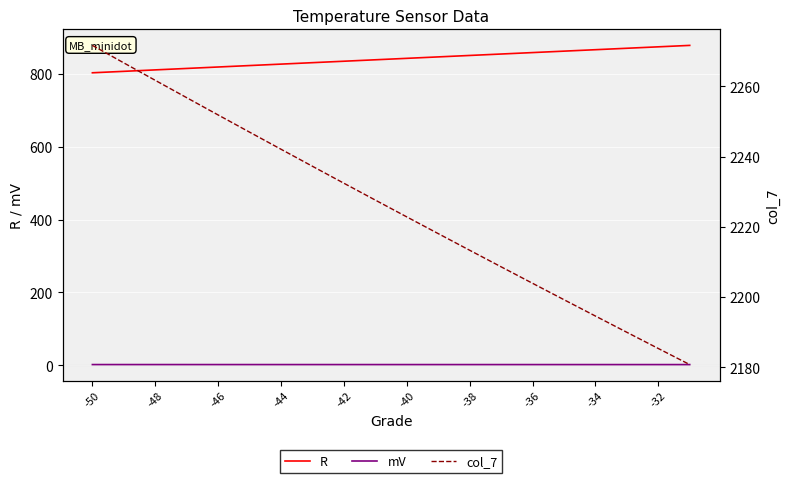

True or false: R and mV intersect in this chart.

False